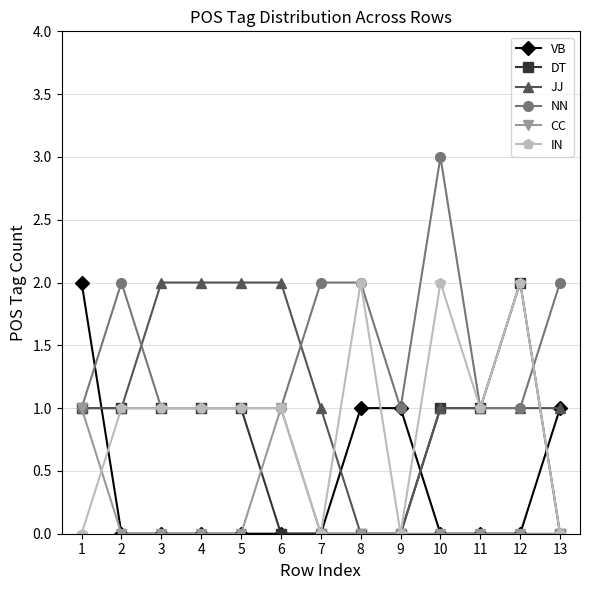

What is the difference between the maximum and second lowest values in the DT series?

2